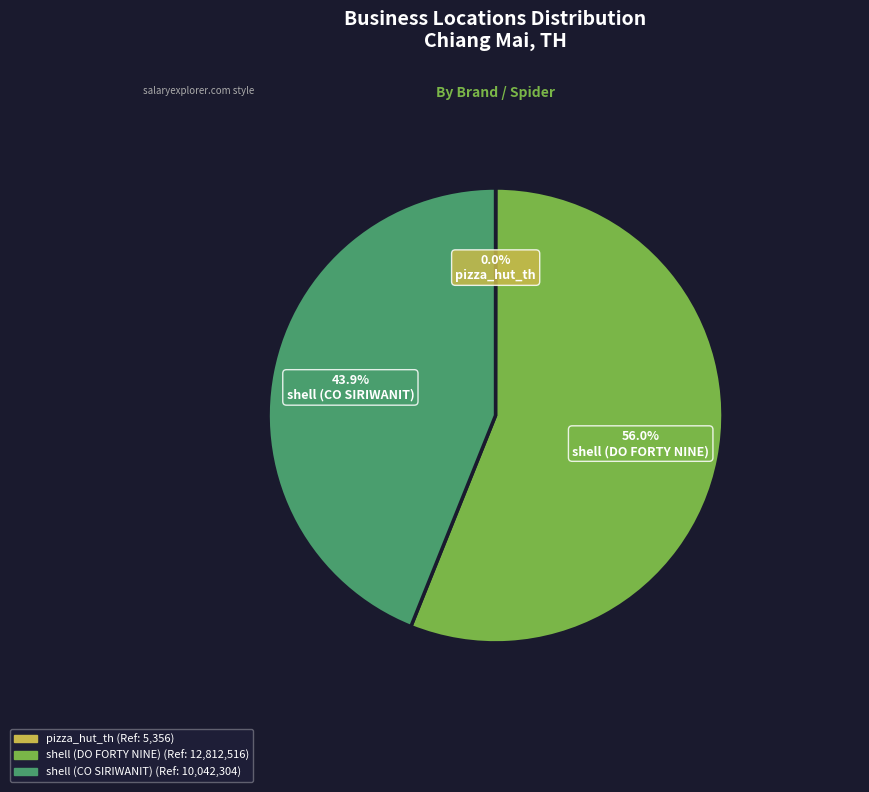

Is the sum of shell (CO SIRIWANIT) and shell (DO FORTY NINE) greater than half?

Yes